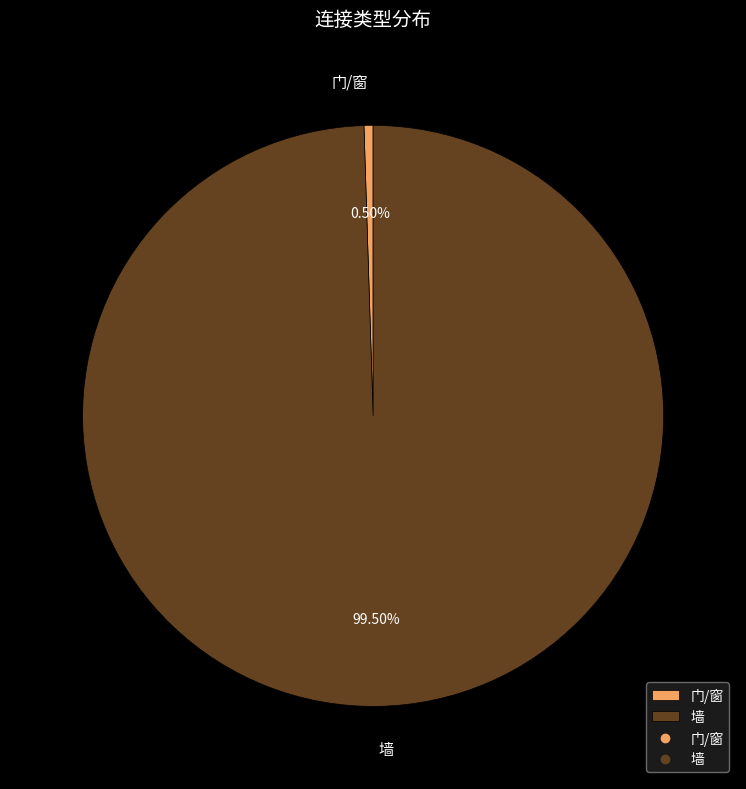

What percentage is NOT represented by 墙?

0.5%